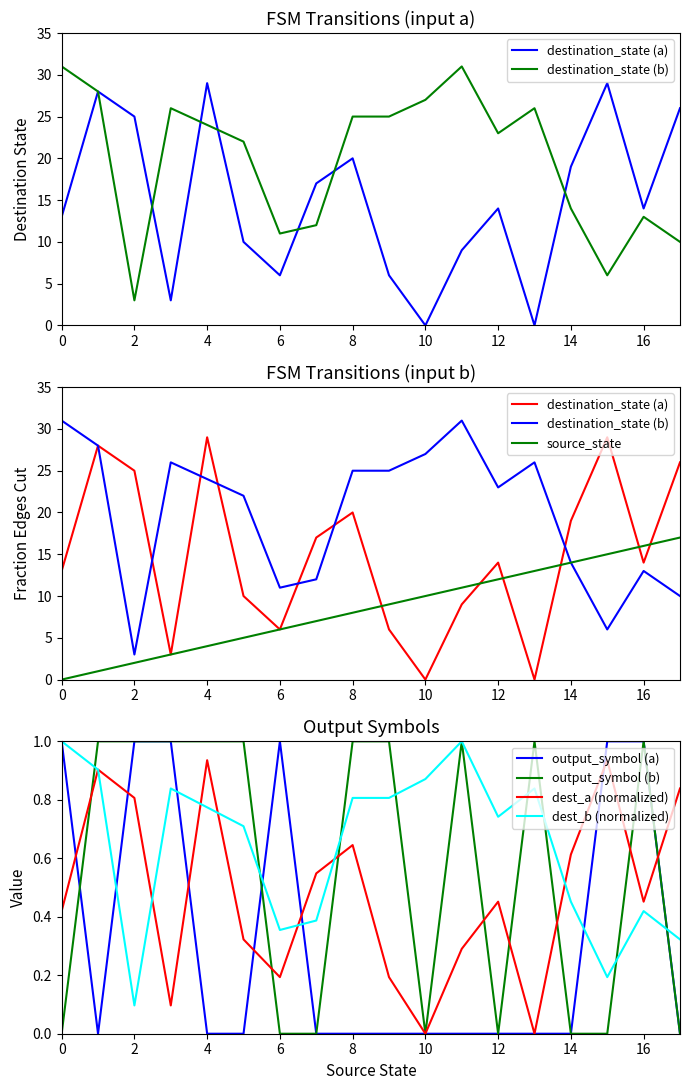

What is the sum of the output_symbol (b) values at 2 and 15?

1